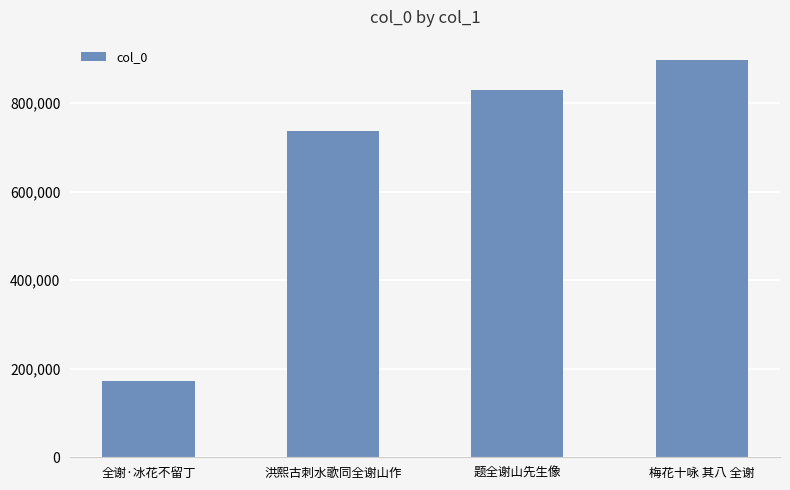

Are the bars horizontal?

No